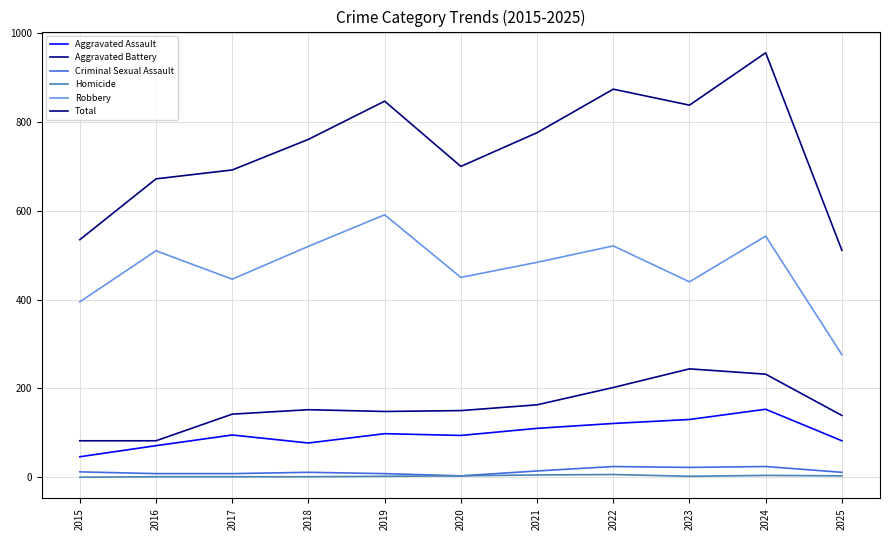

How many lines are shown in the chart?

6